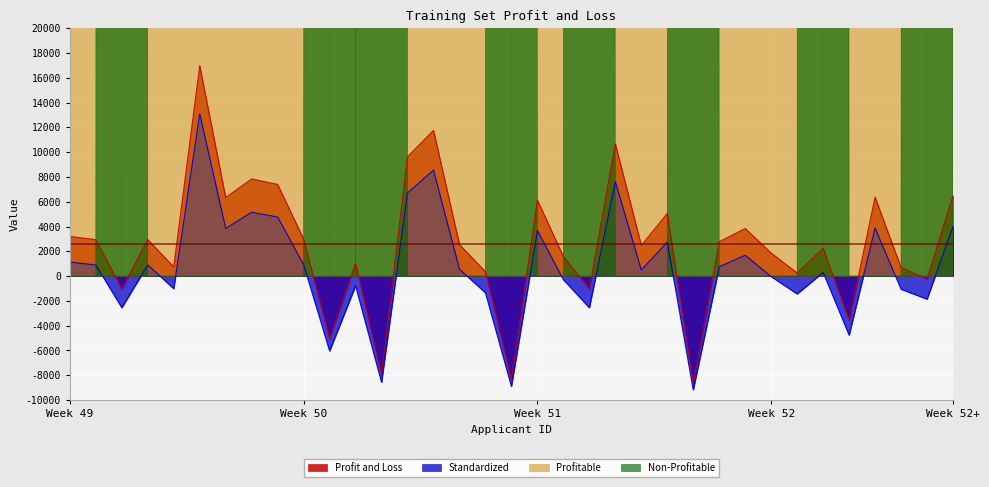

What is the difference between the maximum and minimum values in the Profit and Loss series?

25638.5